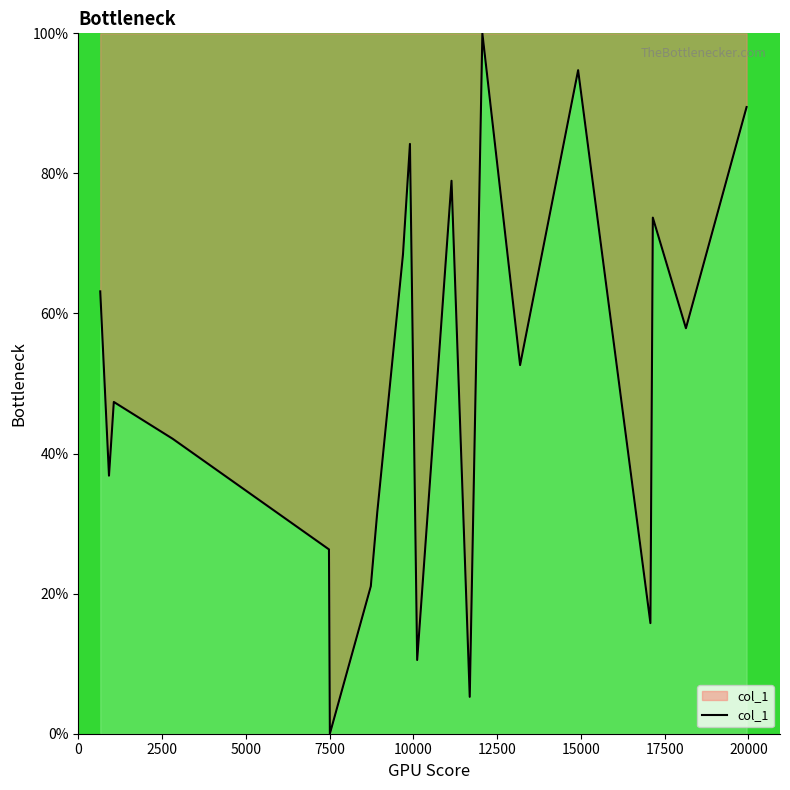

How many values are above zero?

19